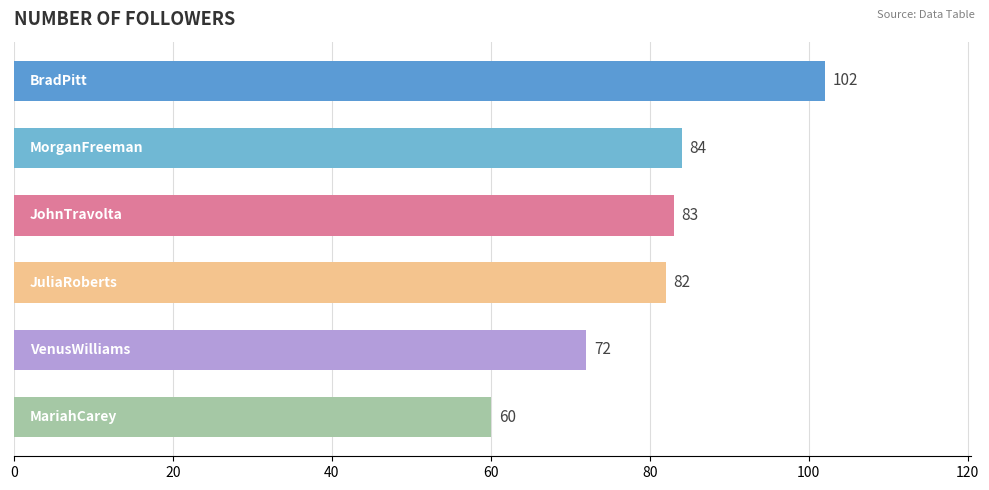

Are the bars grouped side by side (vs. stacked)?

No